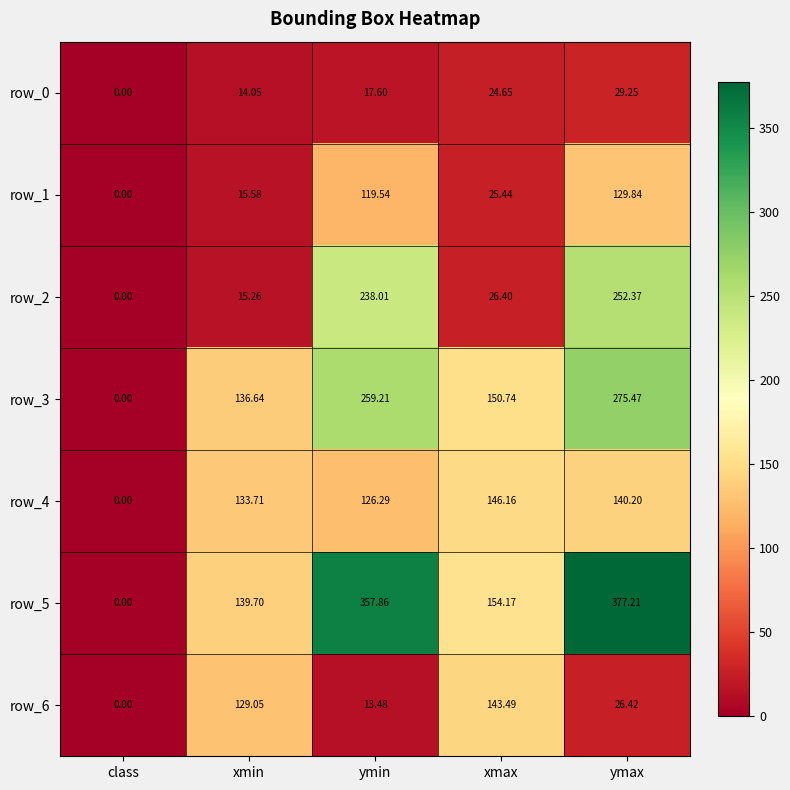

What is the difference between the row_0 values at xmin and xmax?

10.6